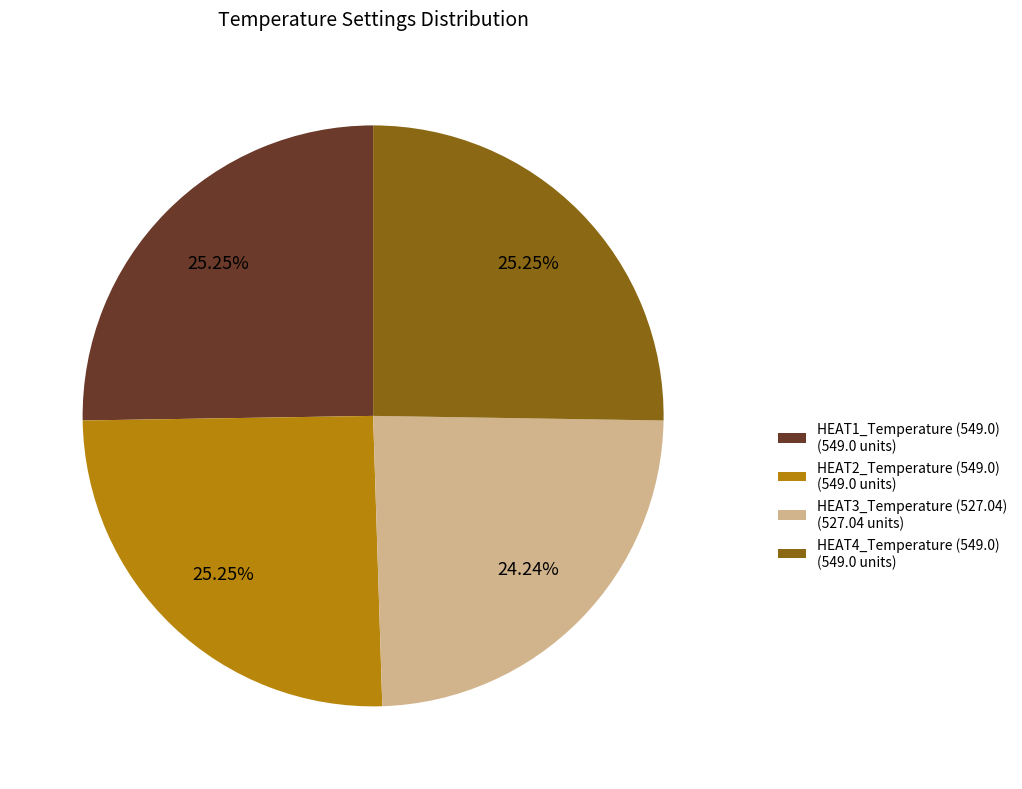

To the nearest percent, what percentage of the pie is HEAT1_Temperature (549.0)?

25%